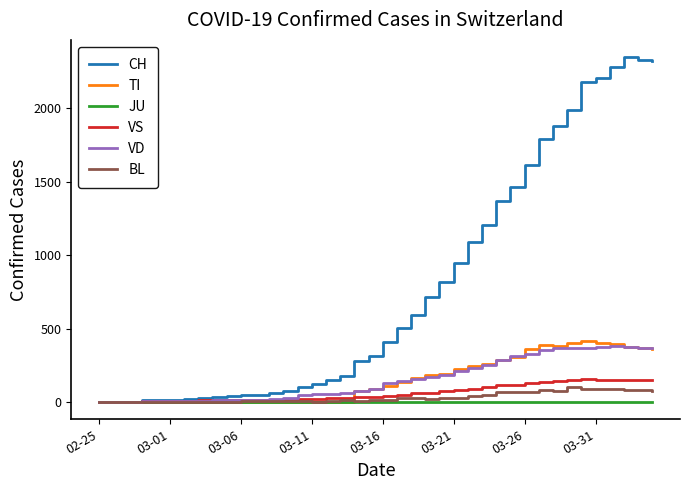

What is the greatest value displayed?

2349